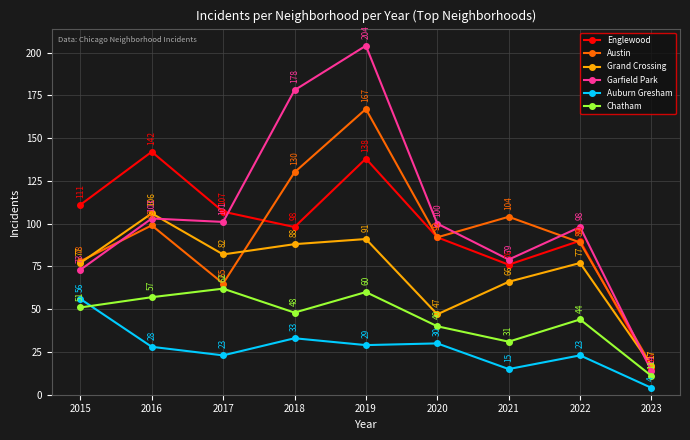

How many categories are shown in the chart?

9